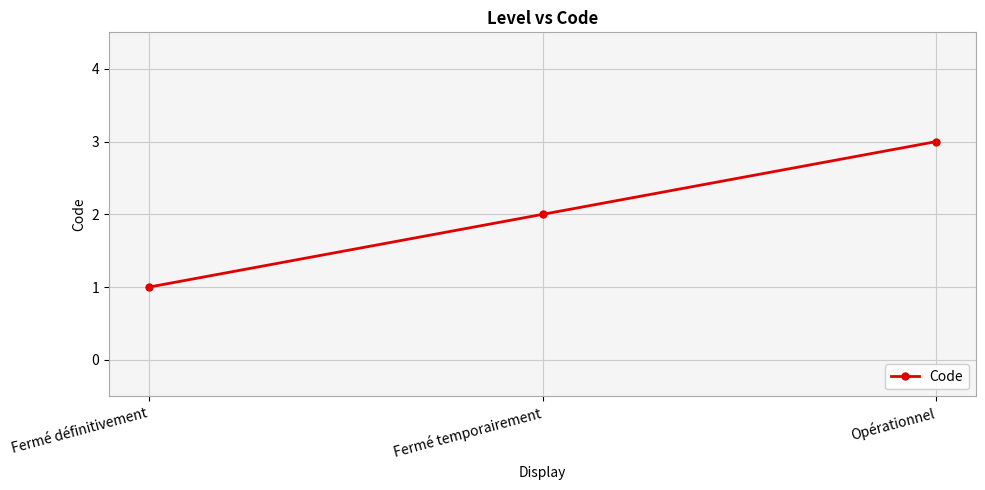

Reading left to right, extract all data points from this chart.

1	2	3